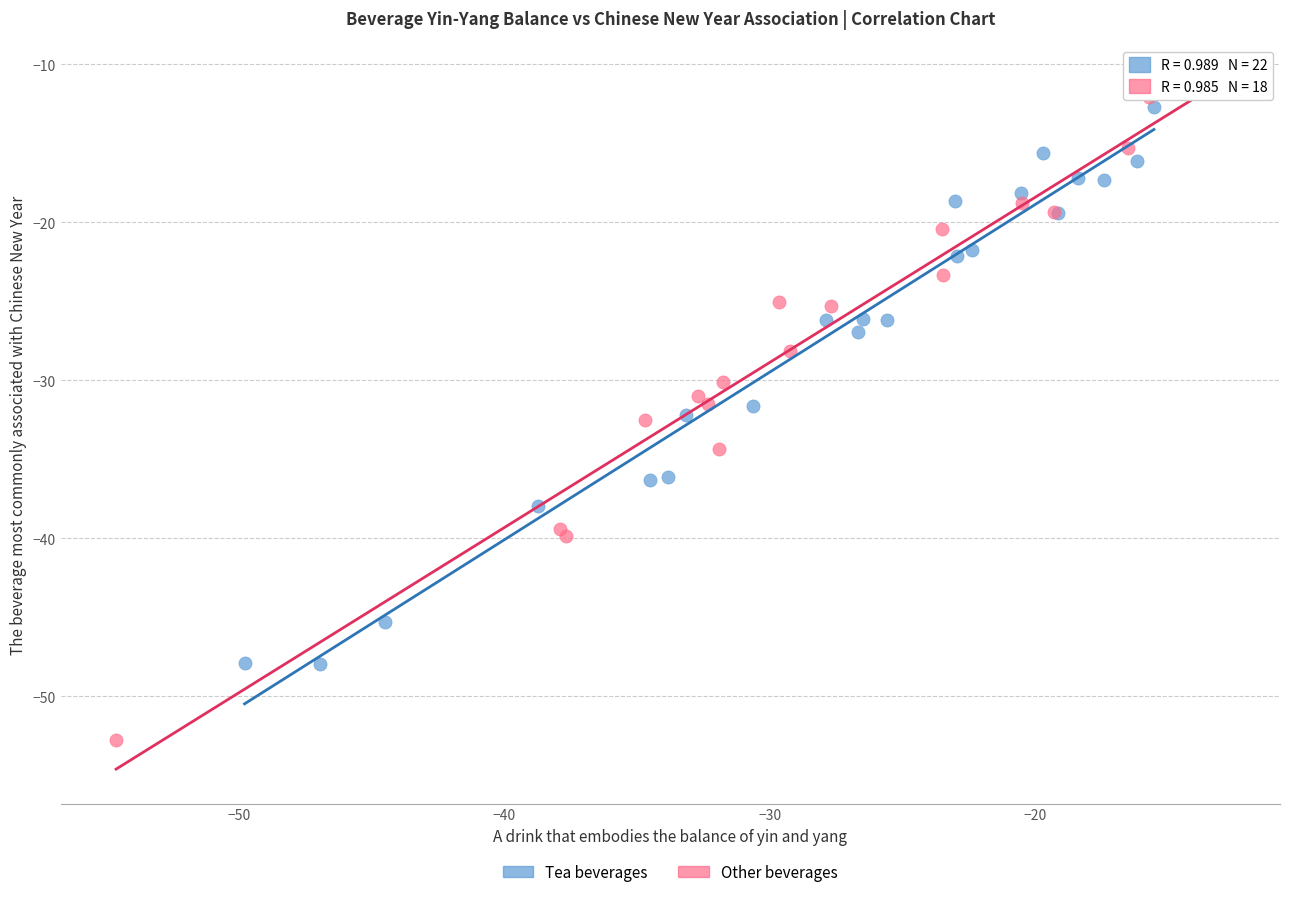

Which series has the widest spread of Y values?

Other beverages